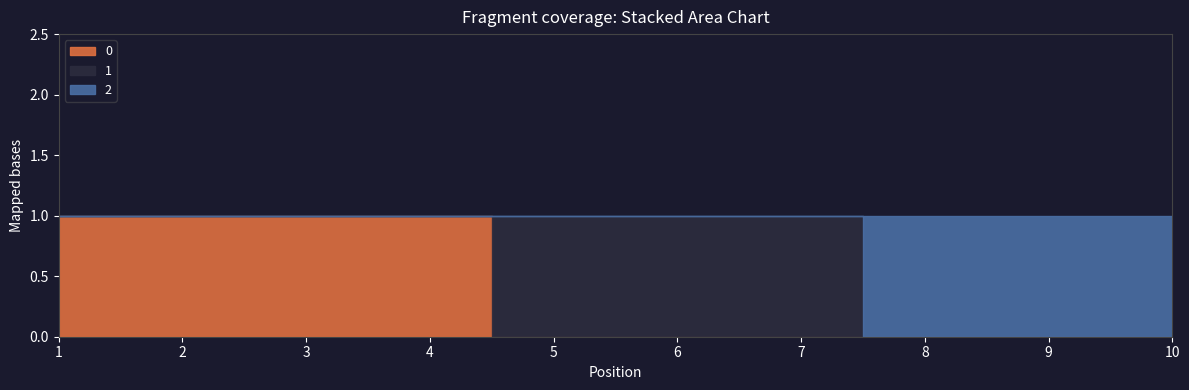

Which category has the lowest value across all series?

5